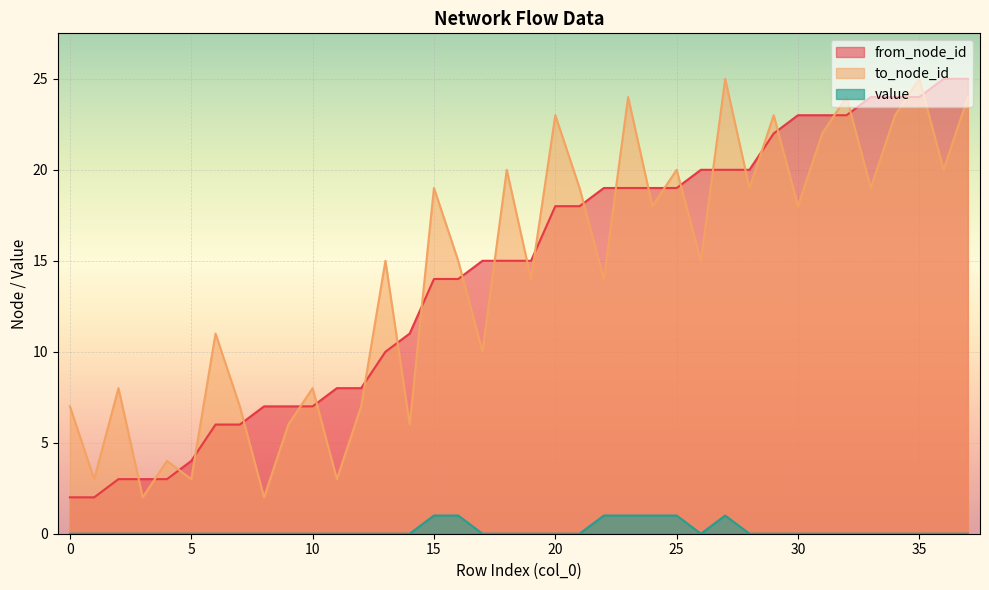

Is it true that to_node_id equals 3 at 11?

True